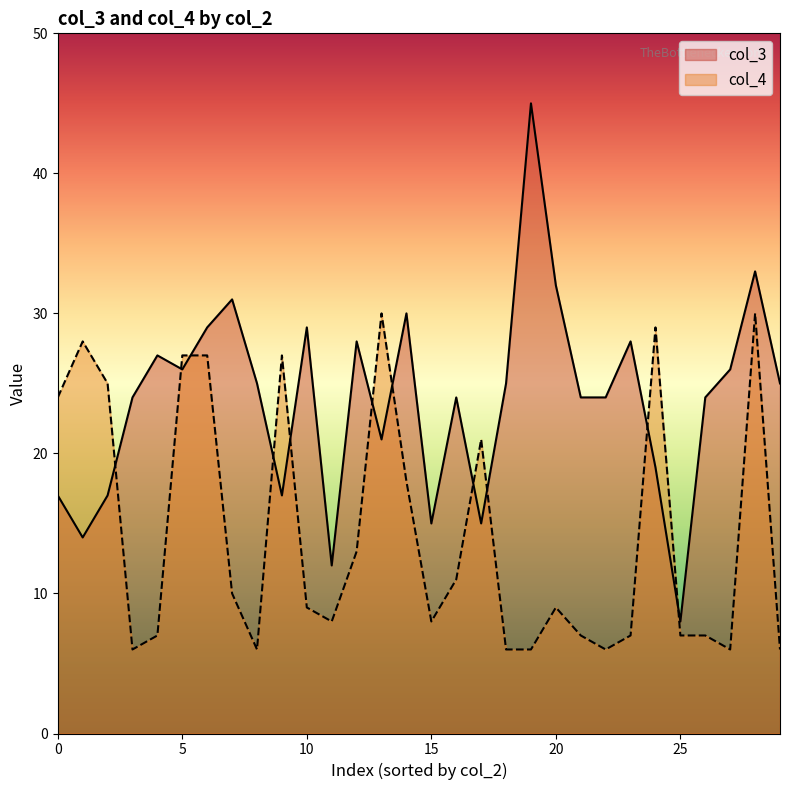

Which series has the largest total across all categories?

col_3